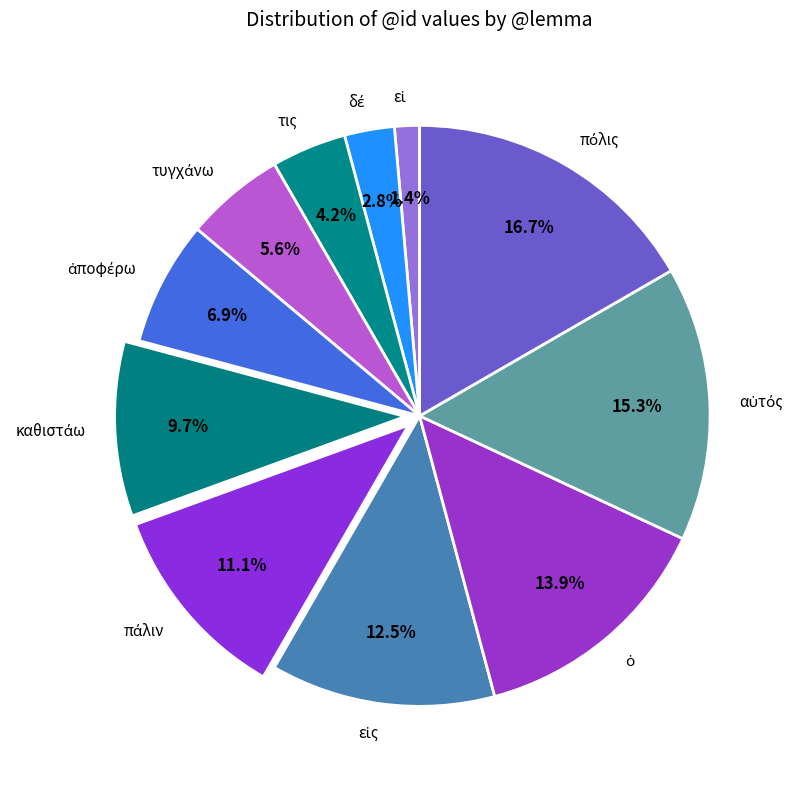

Does any single category account for the majority?

No